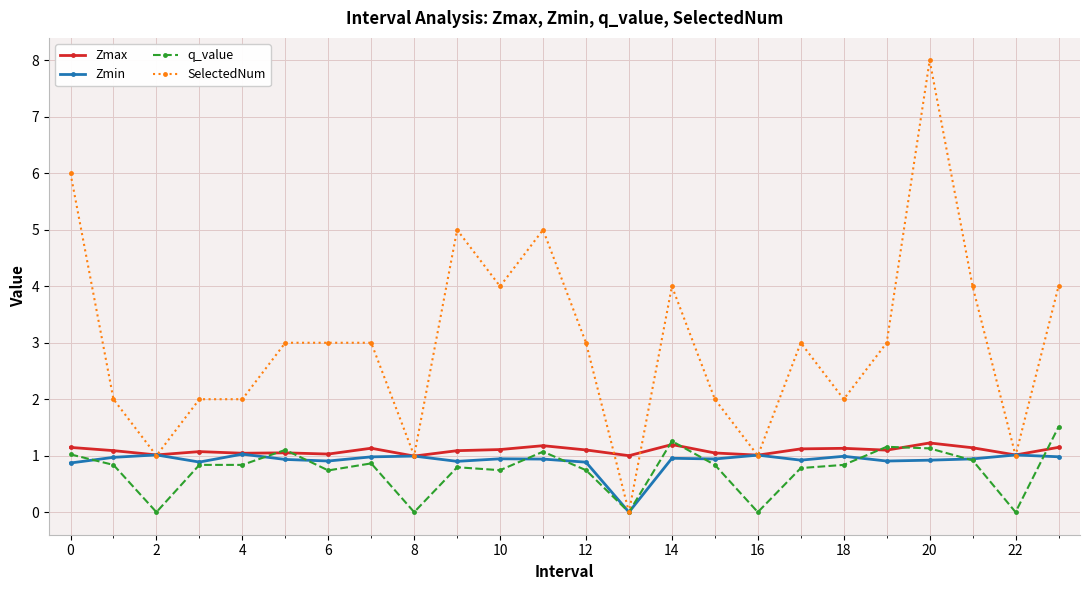

What is the maximum value for q_value?

1.5